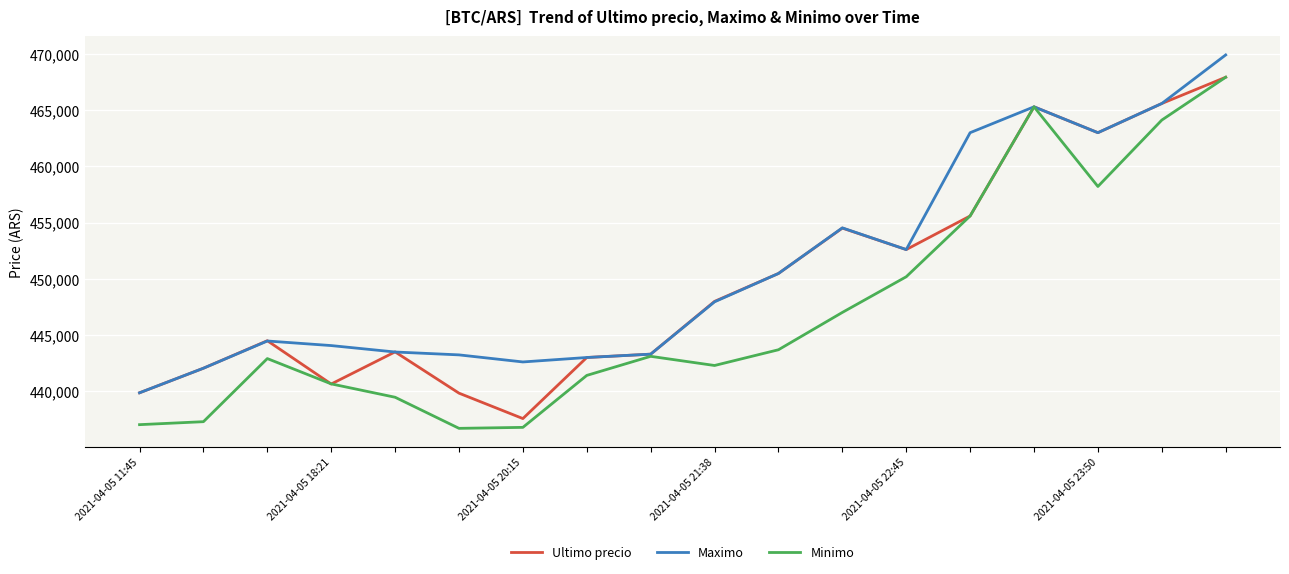

What is the maximum value shown in the chart?

469917